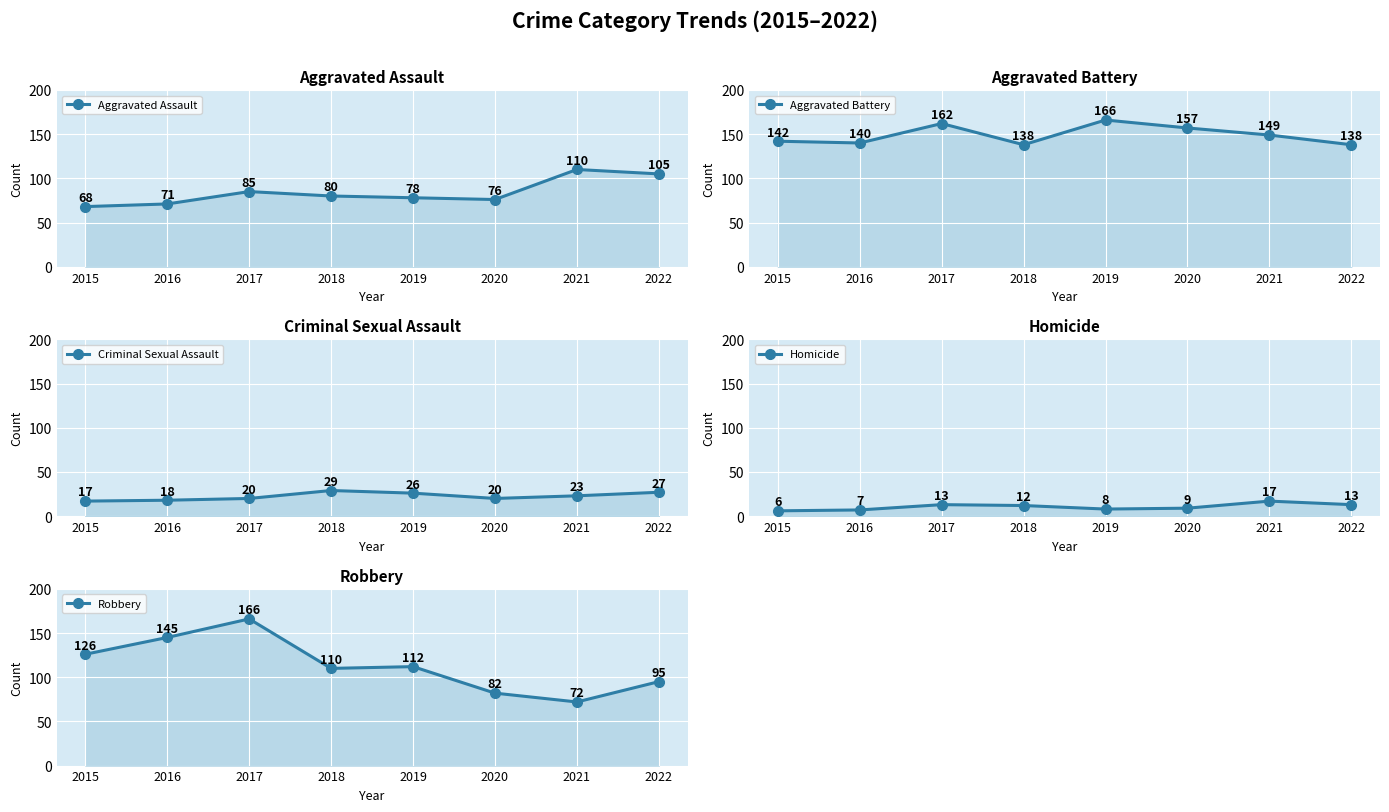

At how many categories does at least one series exceed 79?

8